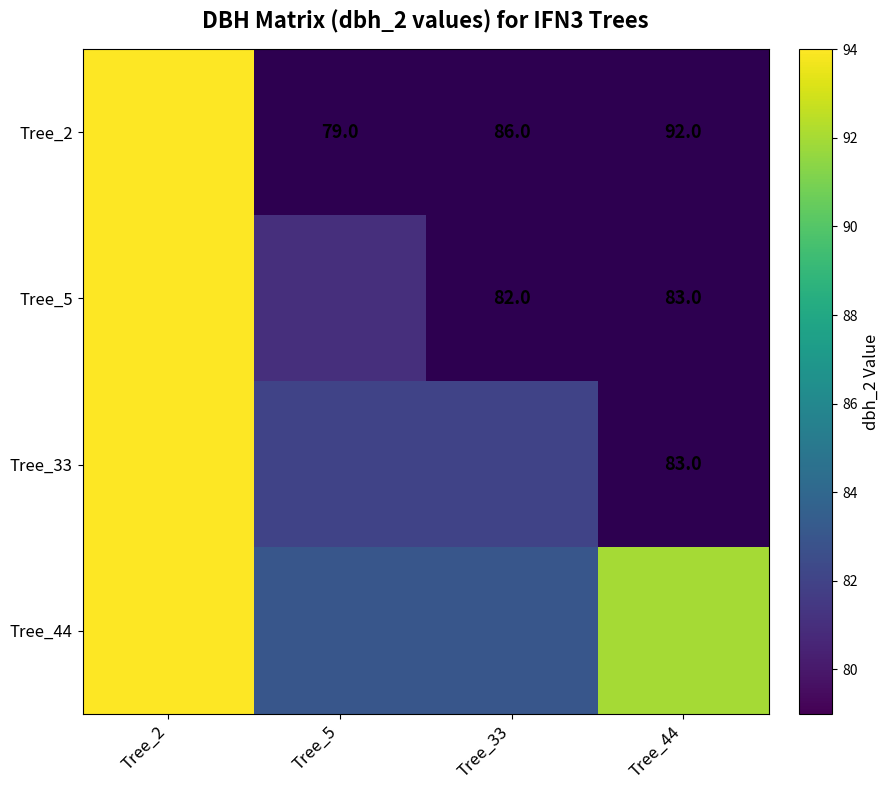

What value does the Tree_5 series have at Tree_44?

83